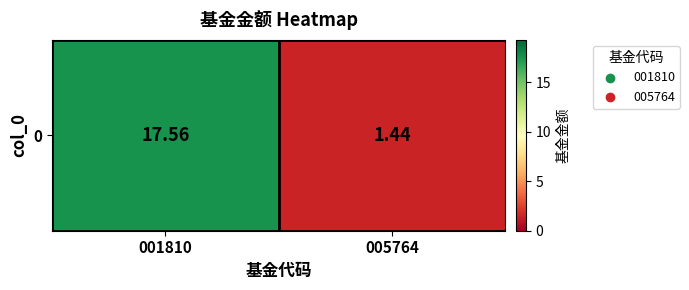

How many data points are less than 17?

1